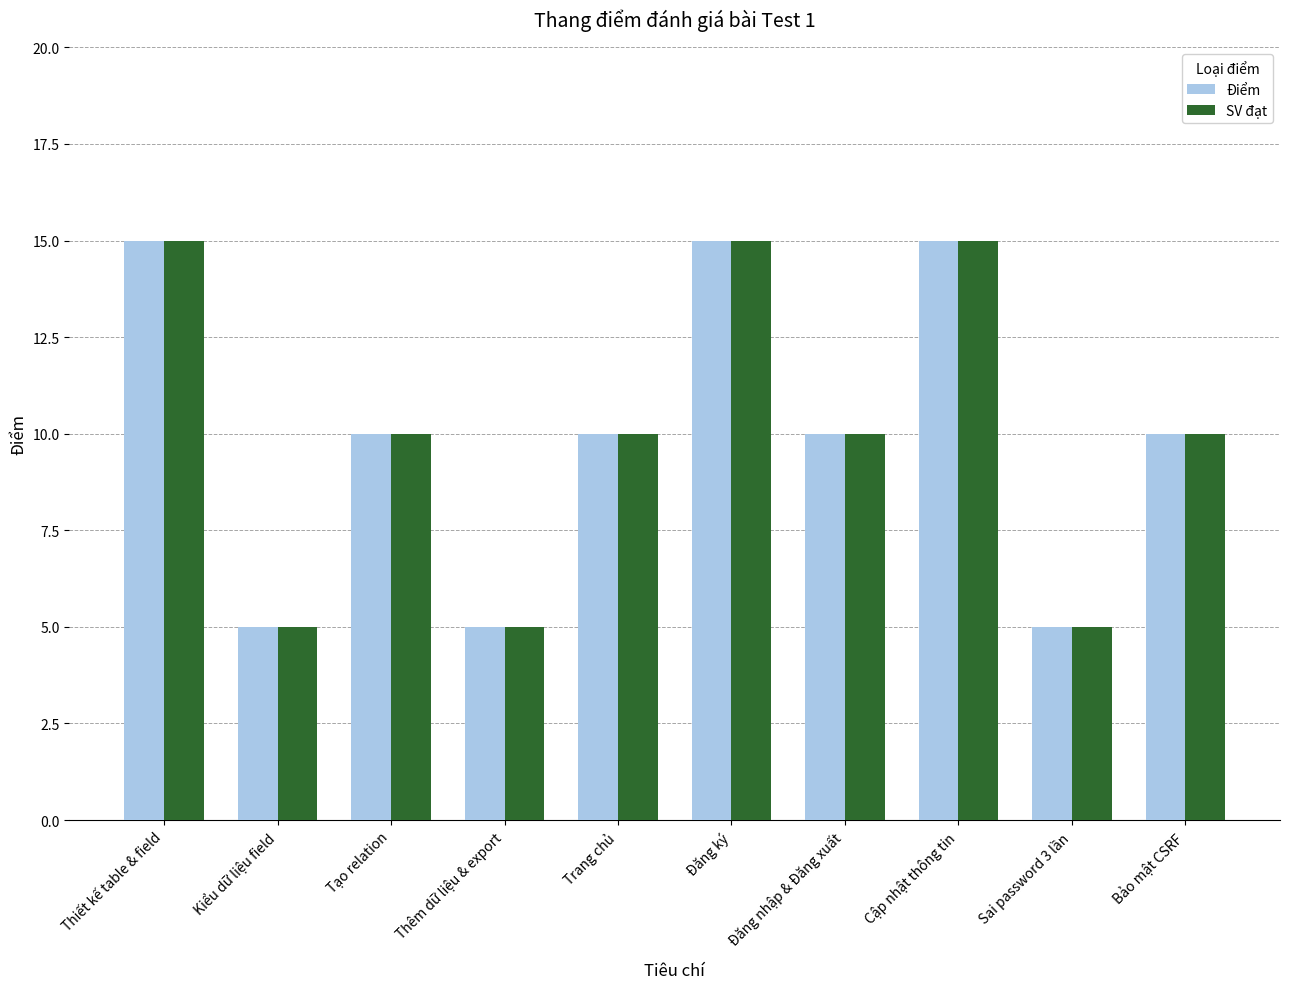

What is the maximum value shown in the chart?

15